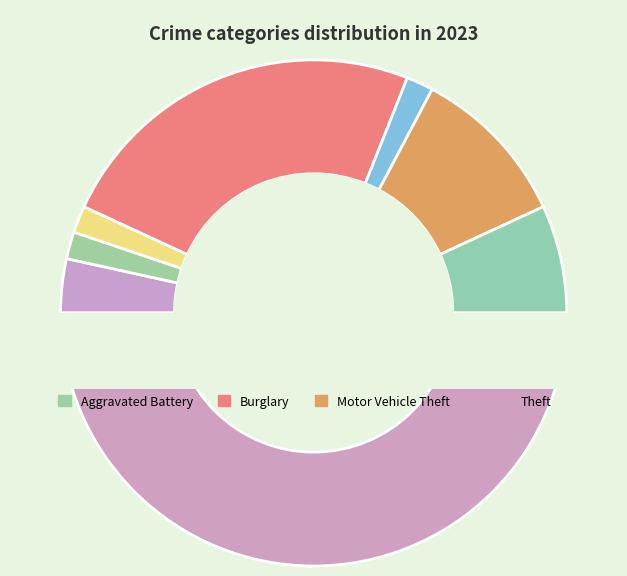

The Theft slice represents 55% of the pie. True or false?

False